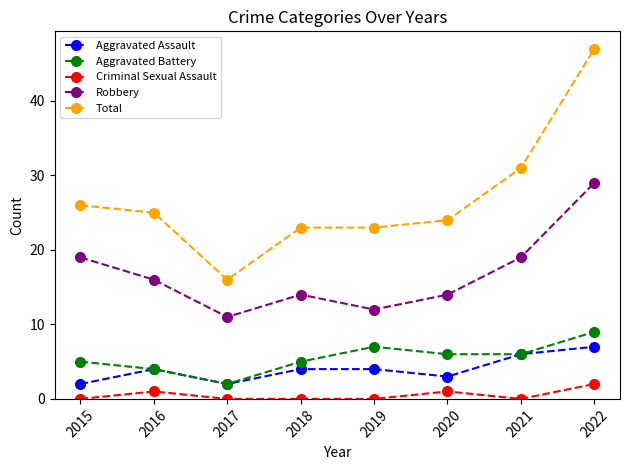

What is the spread (max minus min) of values at 2020?

23